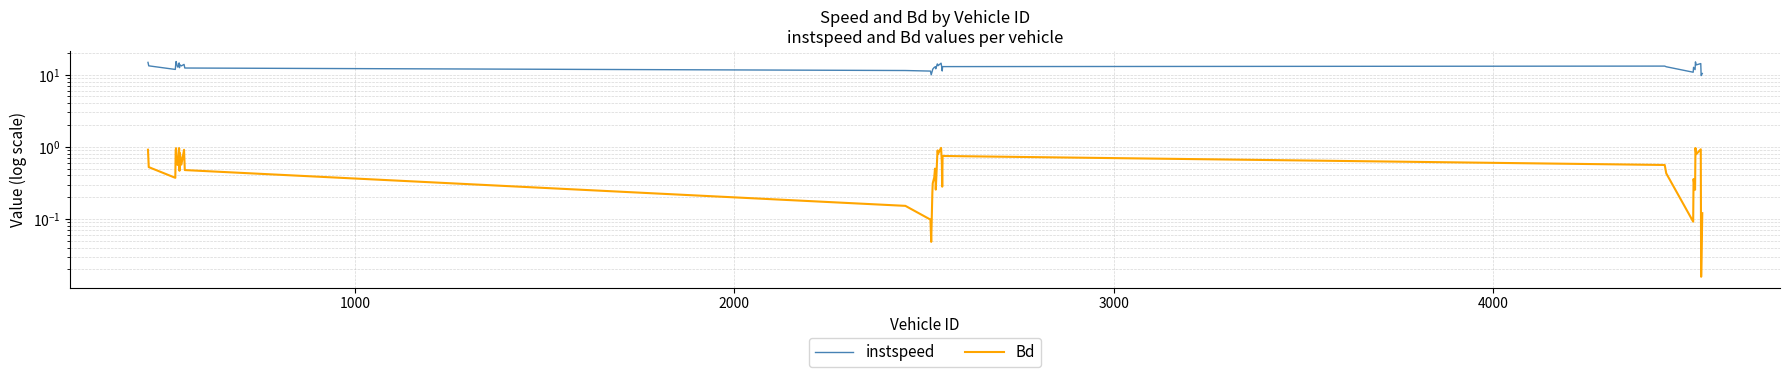

In instspeed, how many points are higher than both neighbors (excluding endpoints)?

11